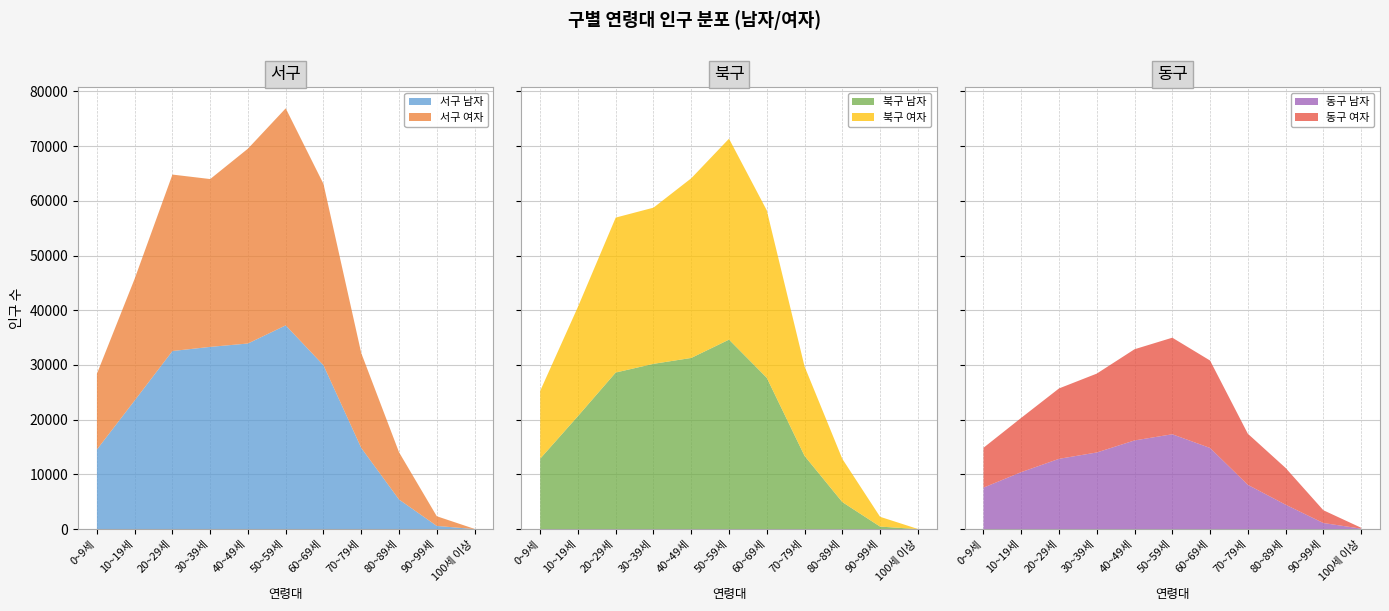

The 동구_여자 series shows 162 at 100세 이상. True or false?

True